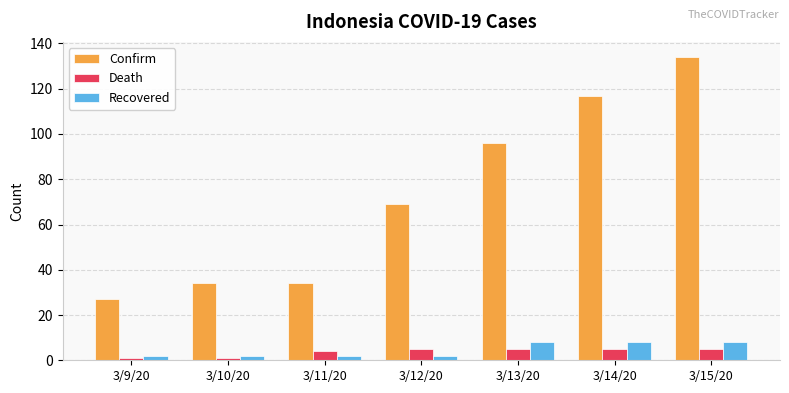

At which label is Confirm closest to 80?

3/12/20